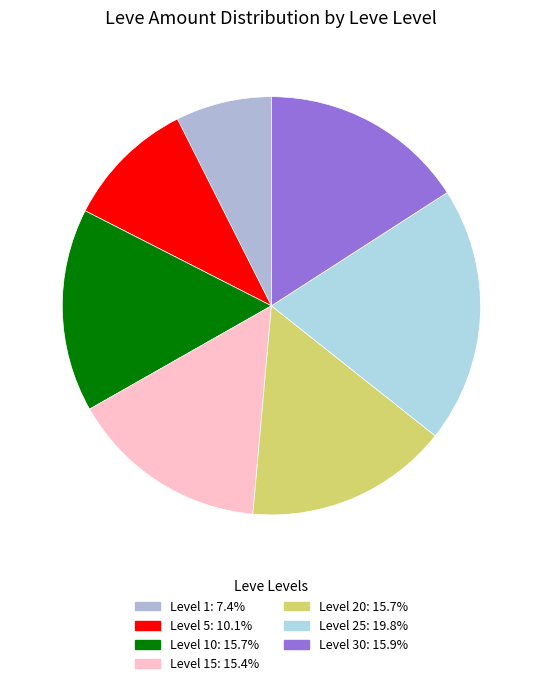

How many segments does this pie chart have?

7